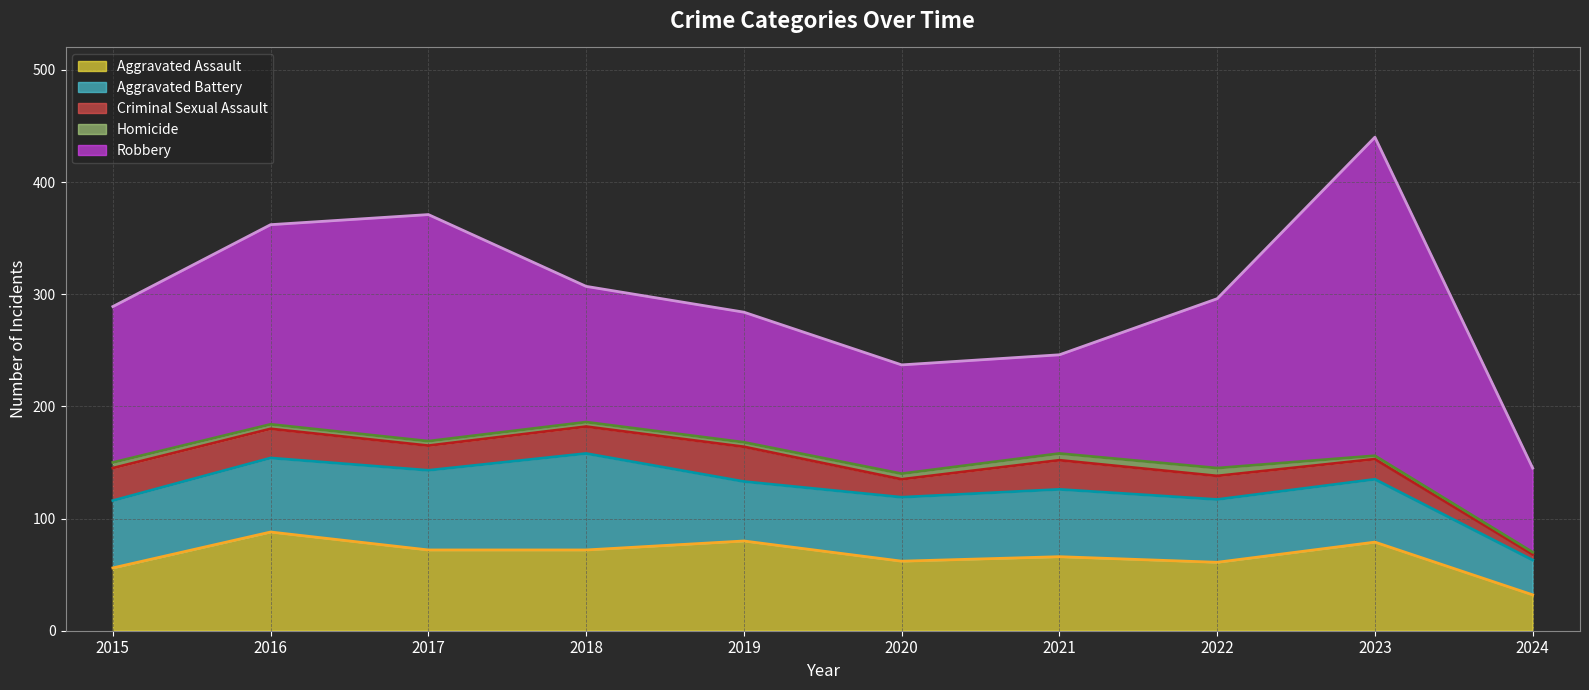

How many data points does each series have?

10